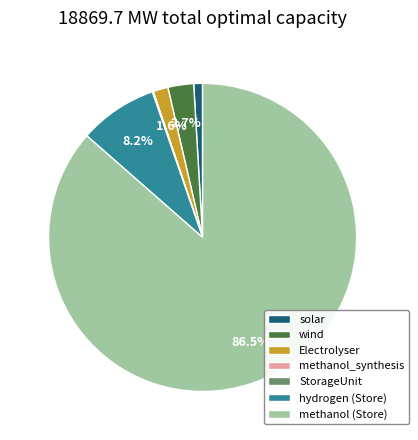

Which slice represents more than half of the pie?

methanol (Store)